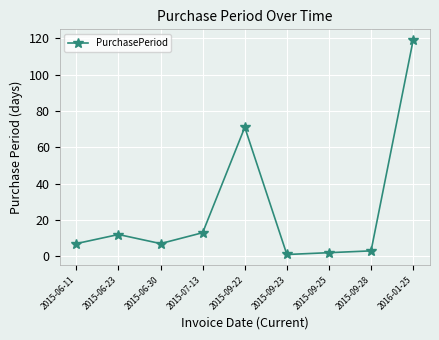

The chart shows a value of 119 at 2016-01-25. True or false?

True